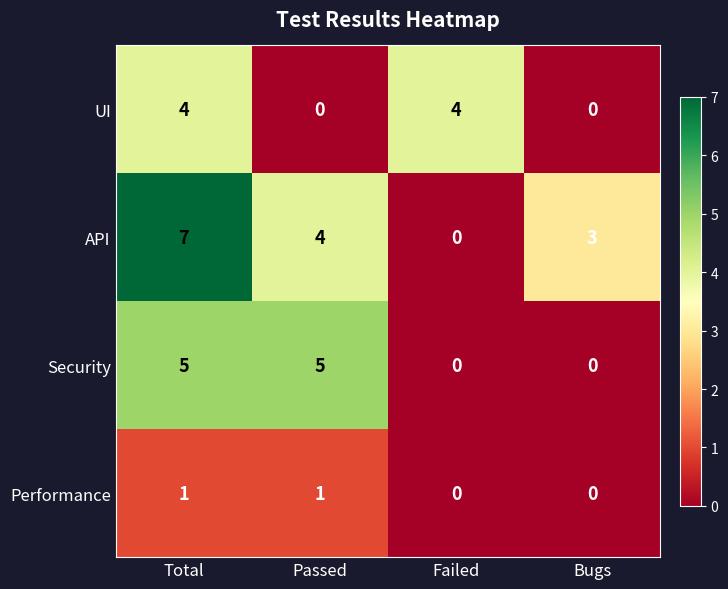

What is the average value of the API series?

4